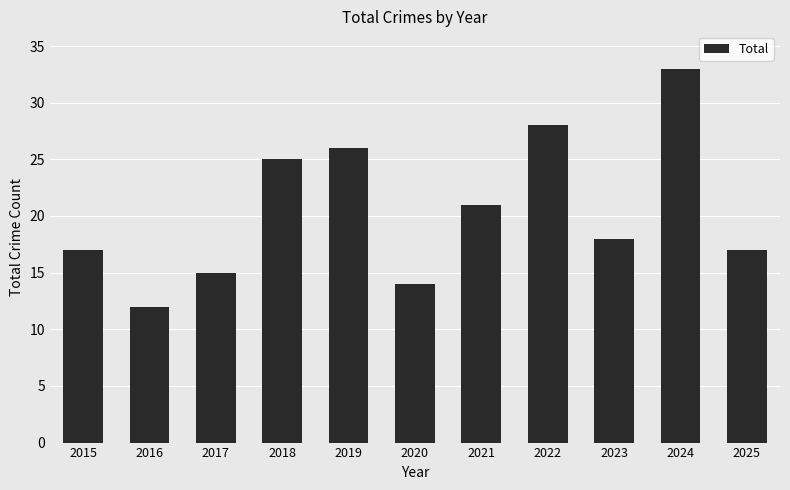

What is the maximum value shown in the chart?

33